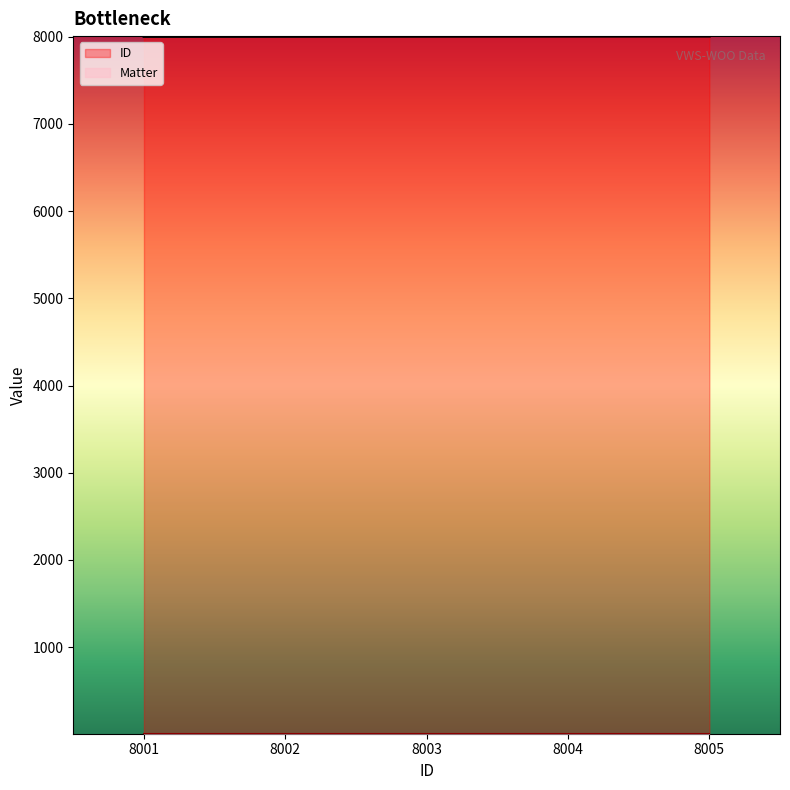

Is it true that ID equals 5128 at 8001?

False